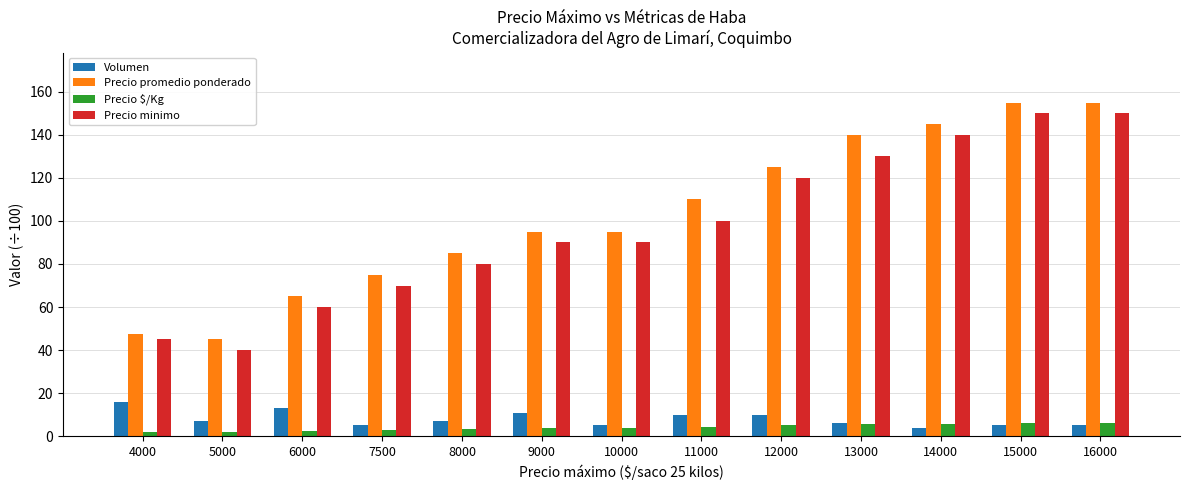

The value of Precio $/Kg at 9000 is 3.8. True or false?

True